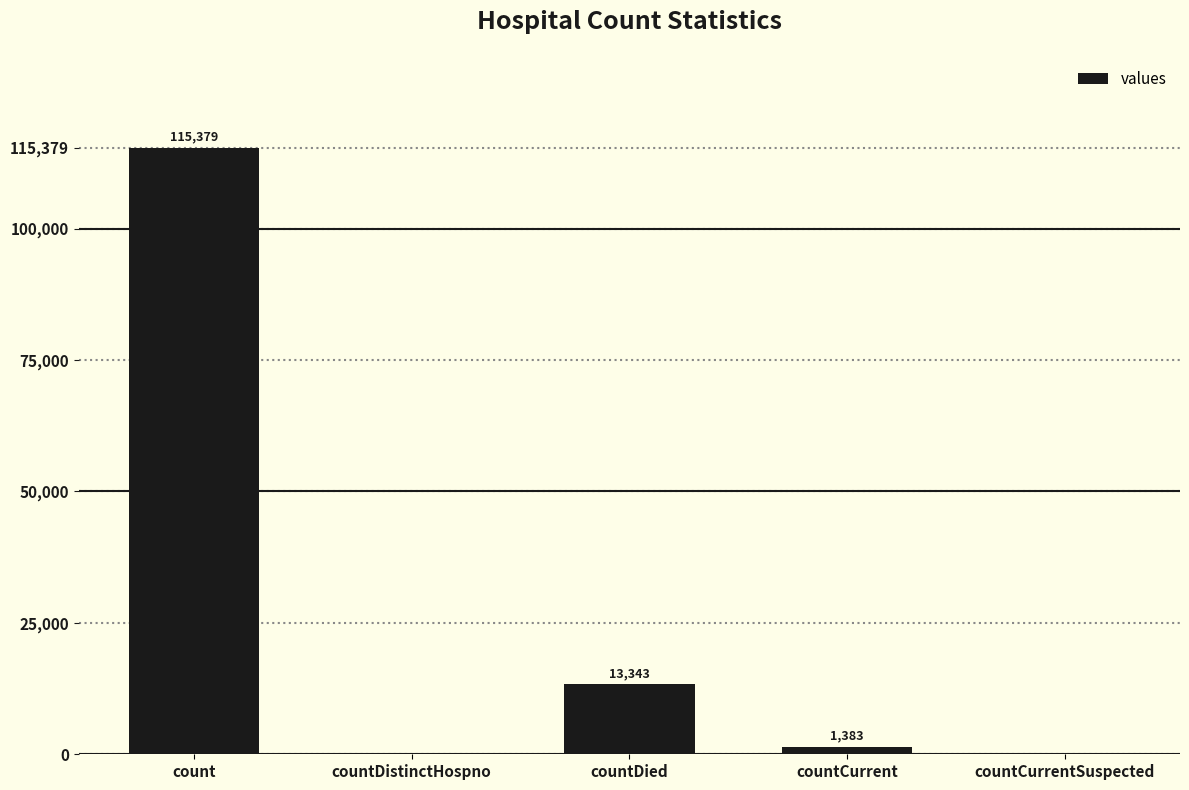

The chart shows a value of 115379 at count. True or false?

True